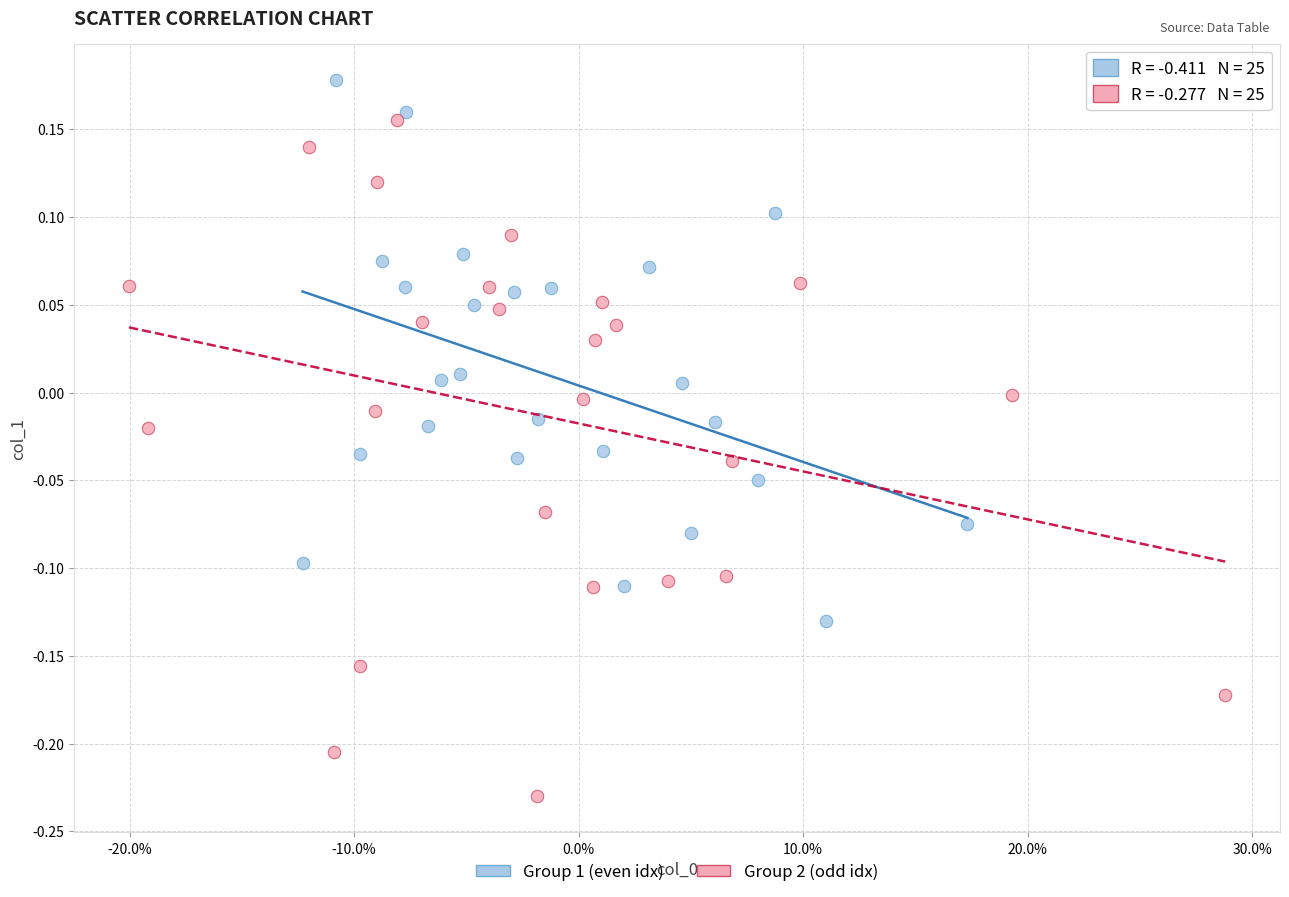

Which series reaches the minimum Y coordinate?

Group 2 (odd idx)